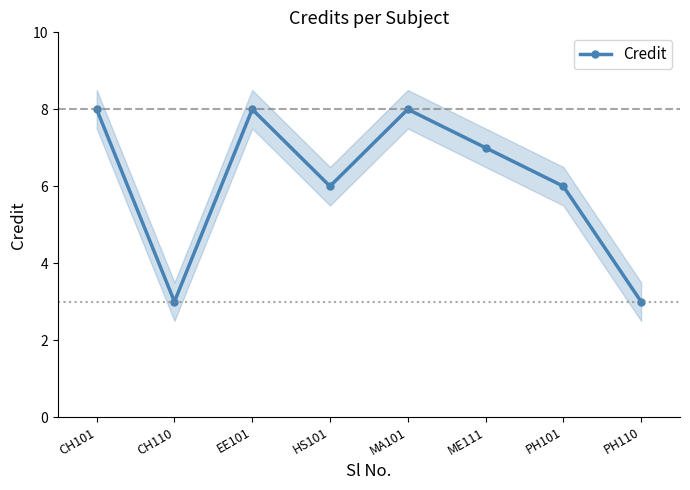

True or false: the data shows 7 at ME111.

True